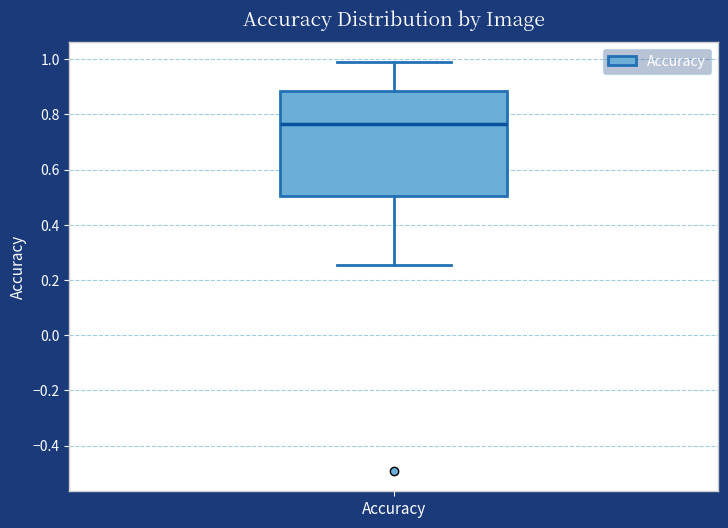

Read this box plot against the y-axis: the position of the median line, the range covered by the box, and the ends of both whiskers. The values are not printed on the chart, so give them approximately, as read against the axis.

median 0.76, box 0.50 to 0.88, whiskers 0.26 to 0.98